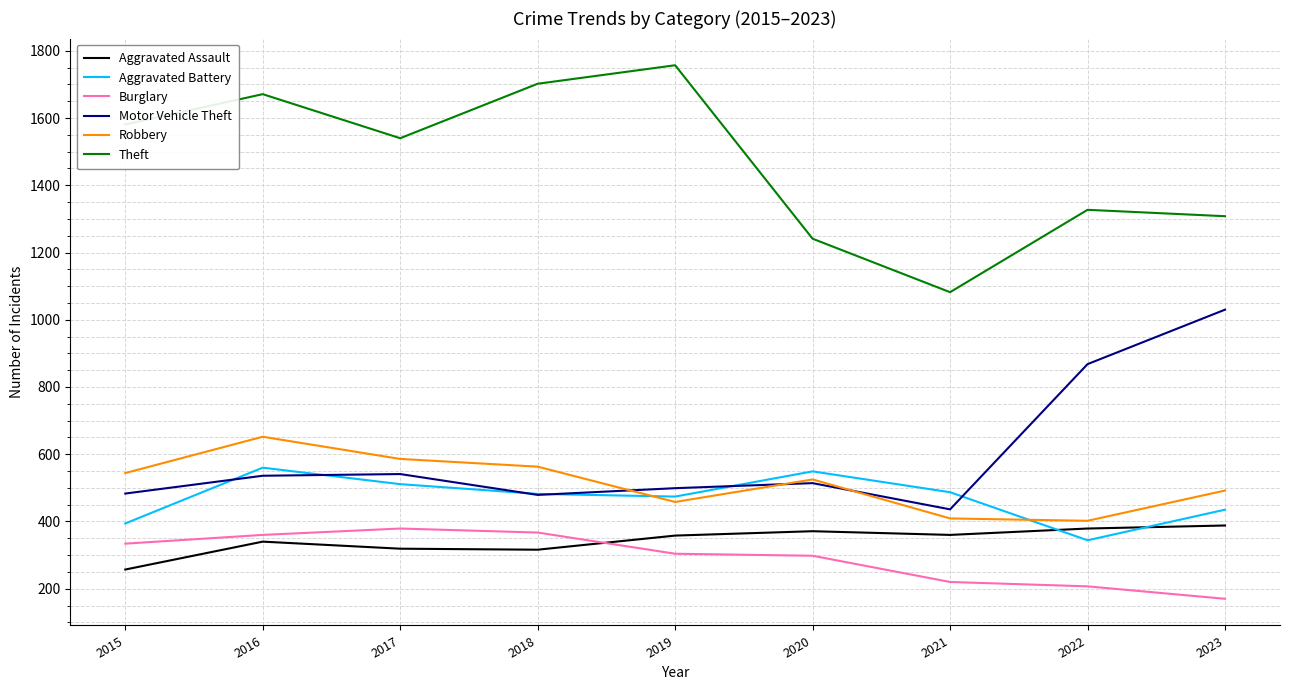

Which series has the largest range (max minus min)?

Theft